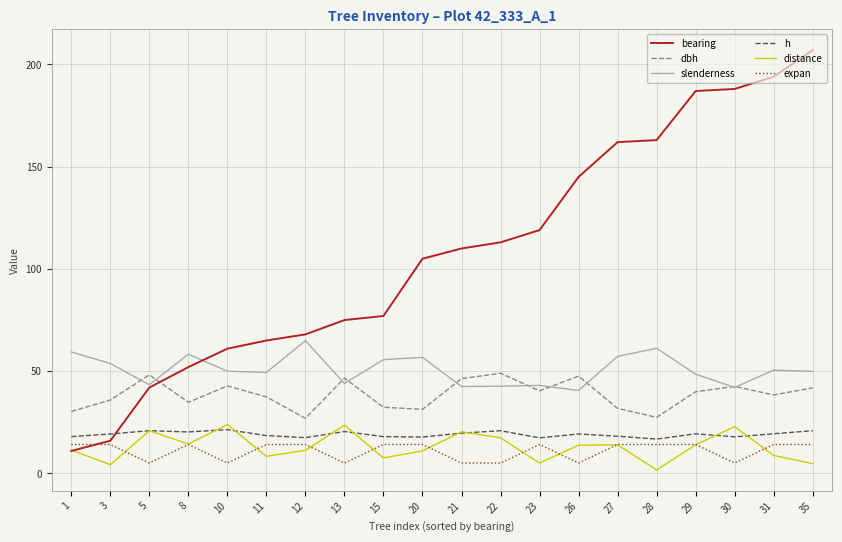

Which series has the widest spread of values?

bearing